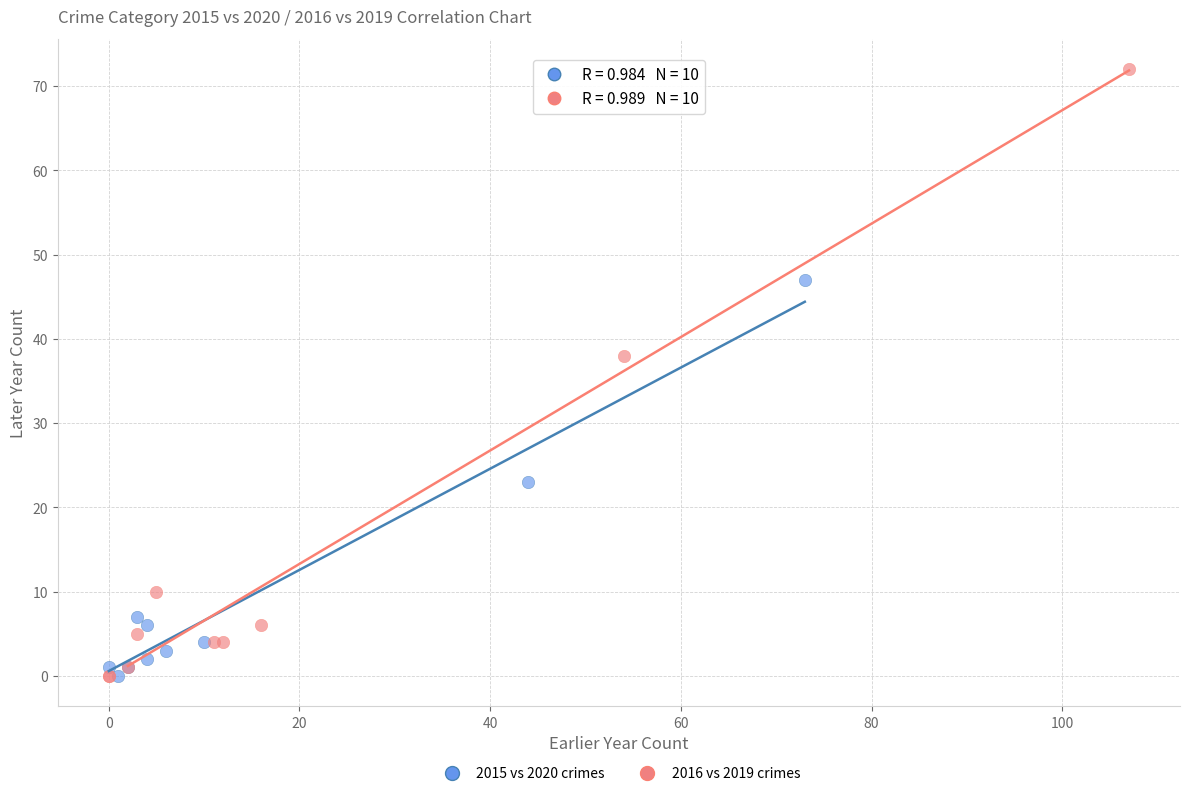

What are all the series names shown in the legend?

2015 vs 2020 crimes, 2016 vs 2019 crimes